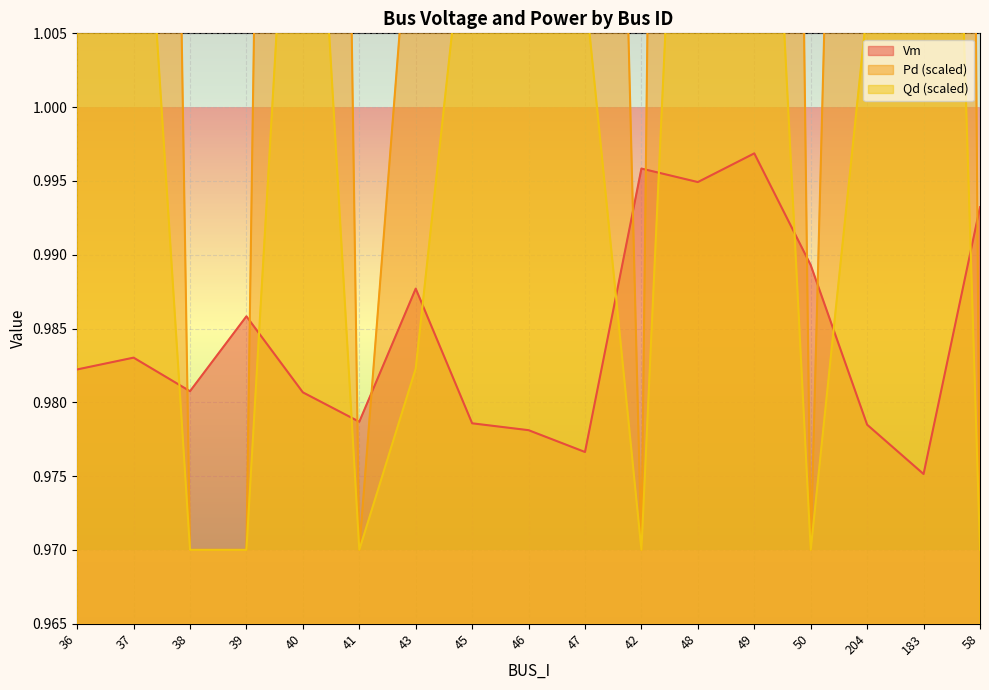

Which series has the largest range (max minus min)?

Pd